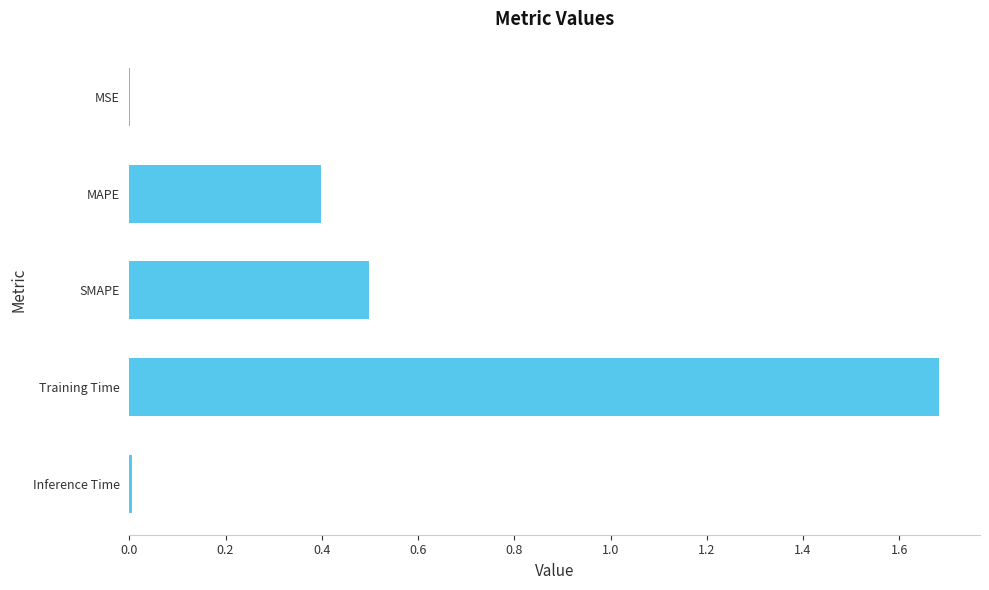

Count the number of data series in this chart.

1